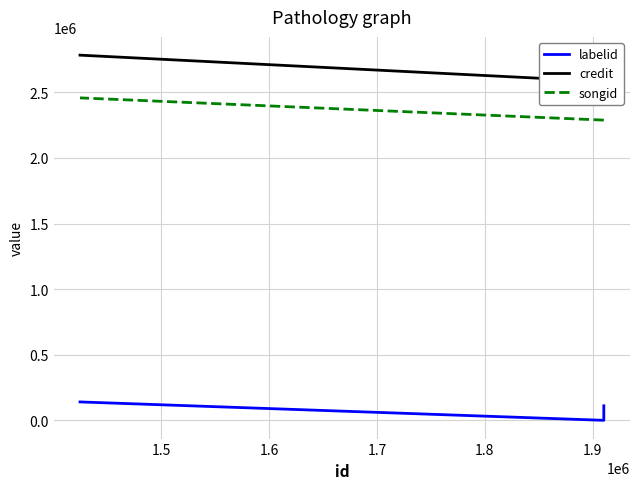

What is the total value across all series at 1.6?

5380938